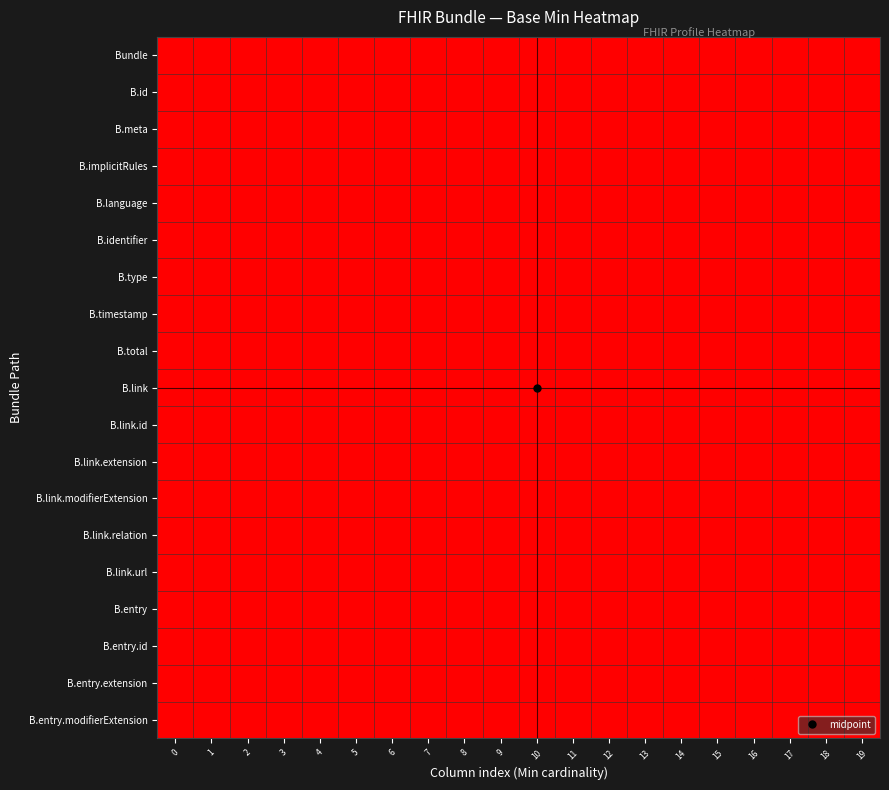

Between 14 and 5, which is larger?

14